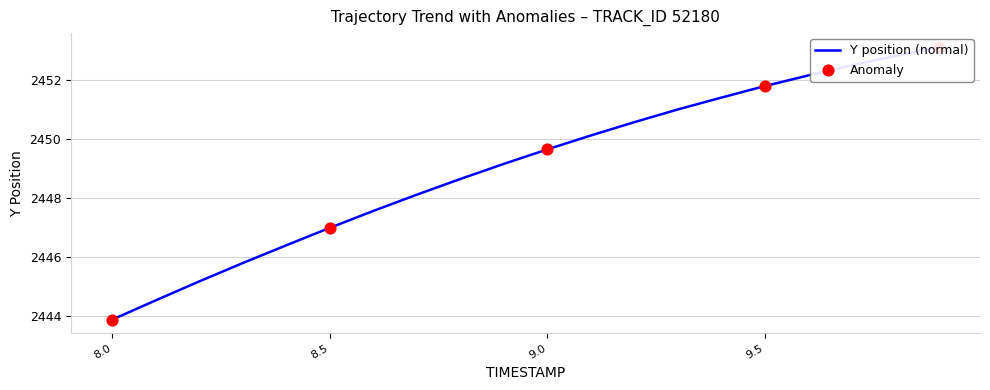

Between 9.9 and 9.7, which is larger?

9.9